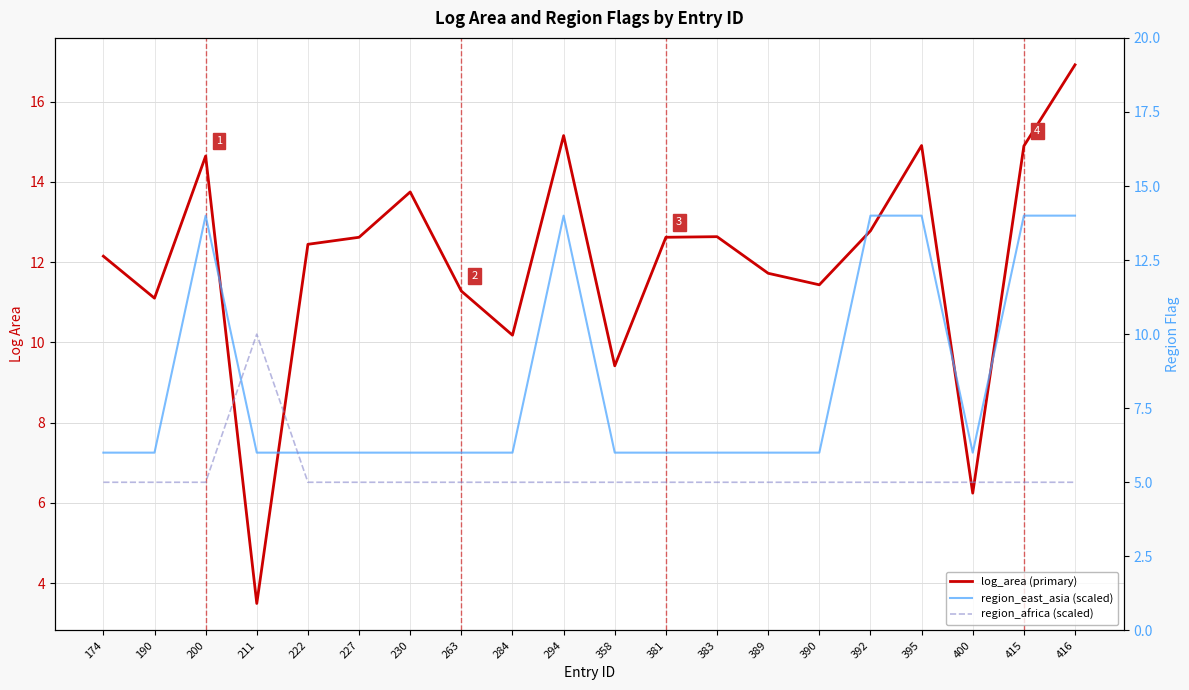

At 381, list the series in order from largest to smallest.

log_area (primary), region_east_asia (scaled), region_africa (scaled)